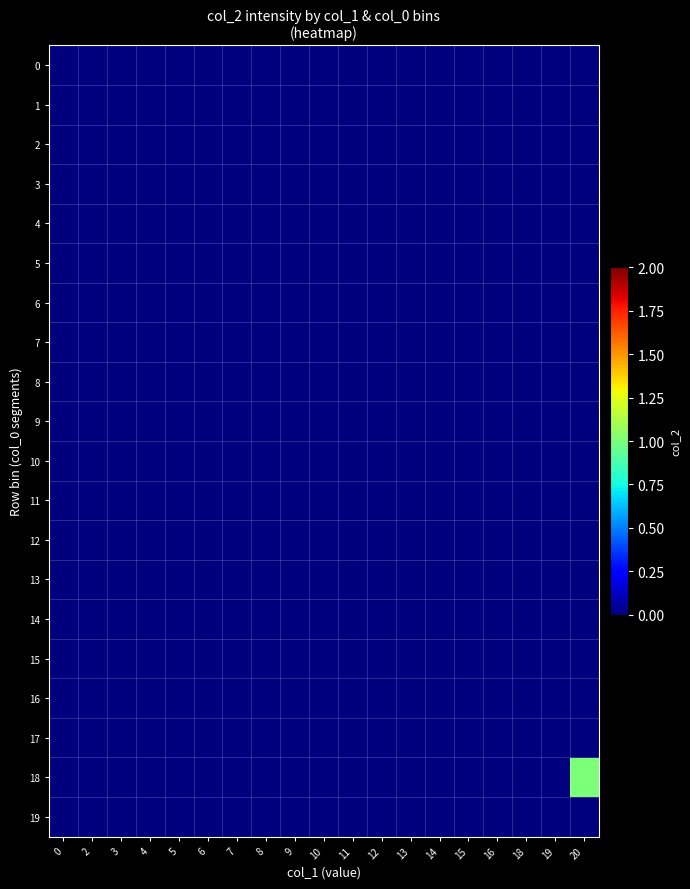

Which series has the largest total across all categories?

18